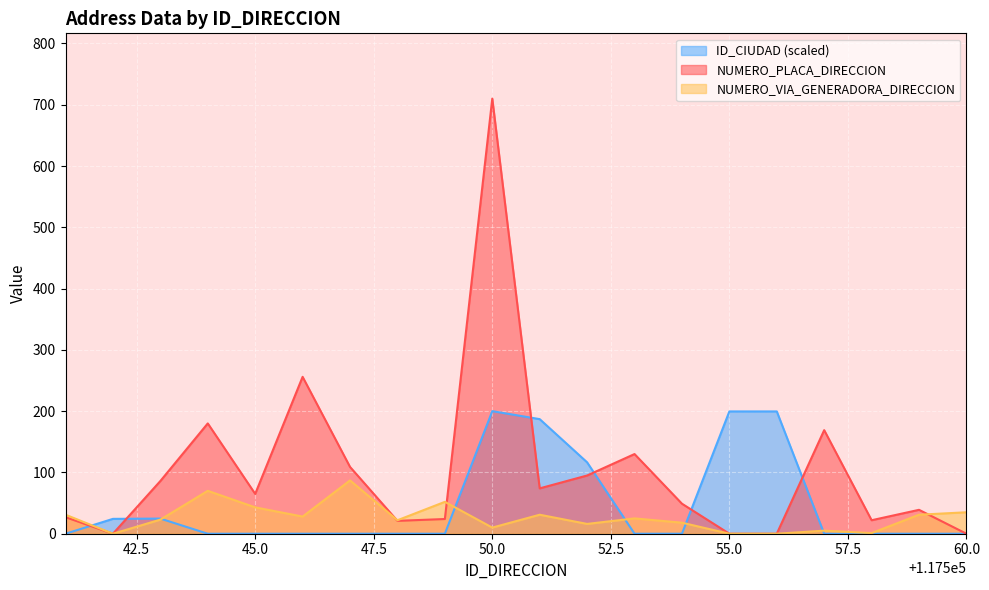

Between which two adjacent categories do NUMERO_PLACA_DIRECCION and ID_CIUDAD first intersect?

117541 and 117542